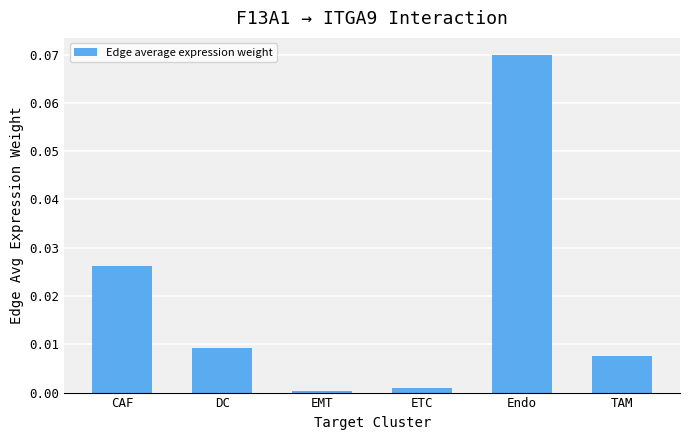

Is it true that the value at CAF is 0.0?

True